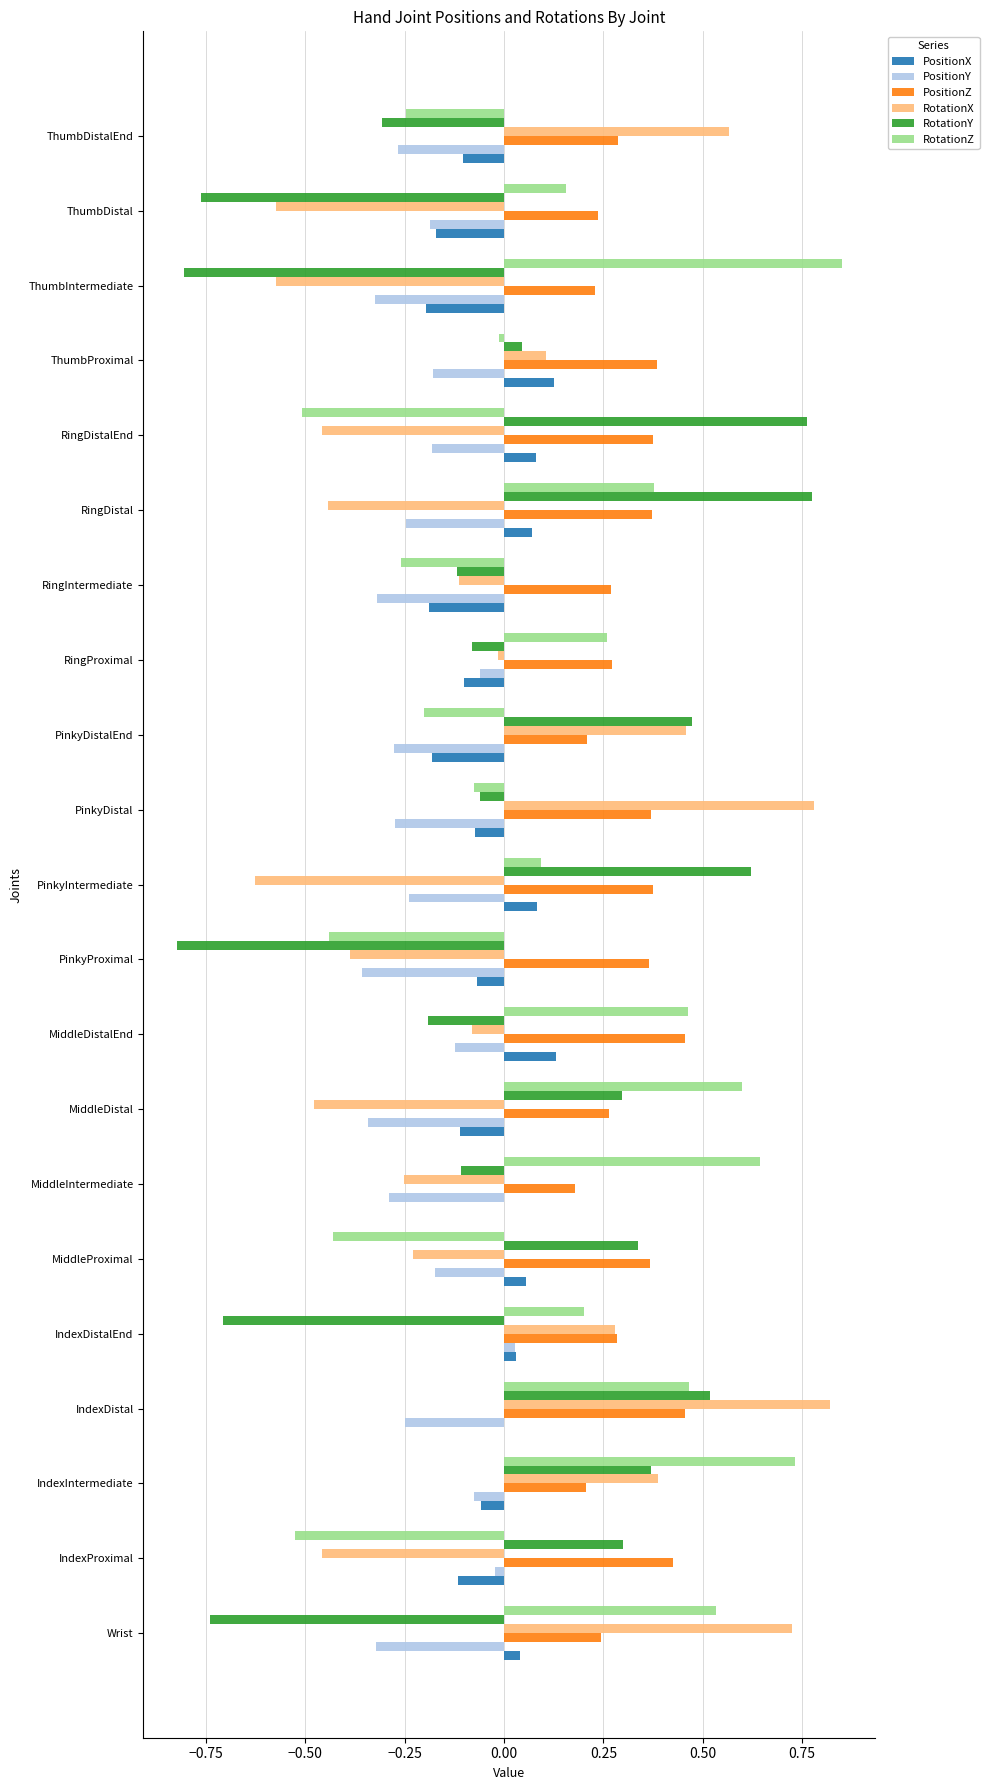

Is the value of PositionY at ThumbDistalEnd greater than the value of RotationY at RingIntermediate?

No